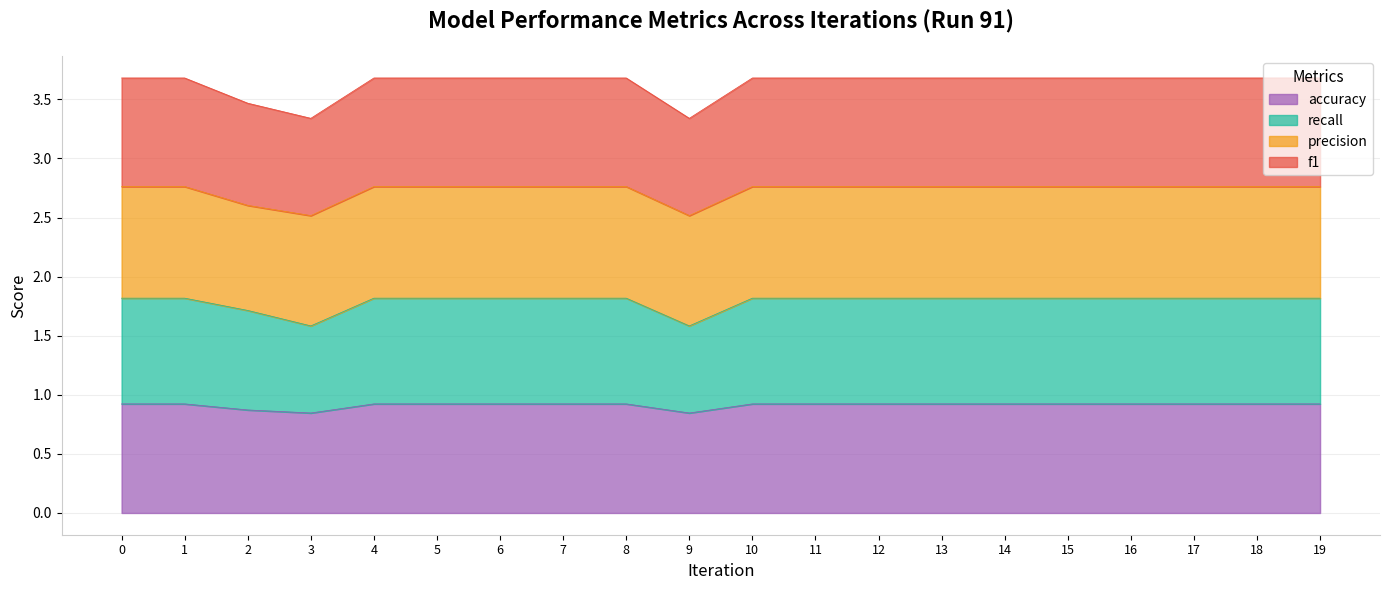

What is the total value across all series at 10?

3.7